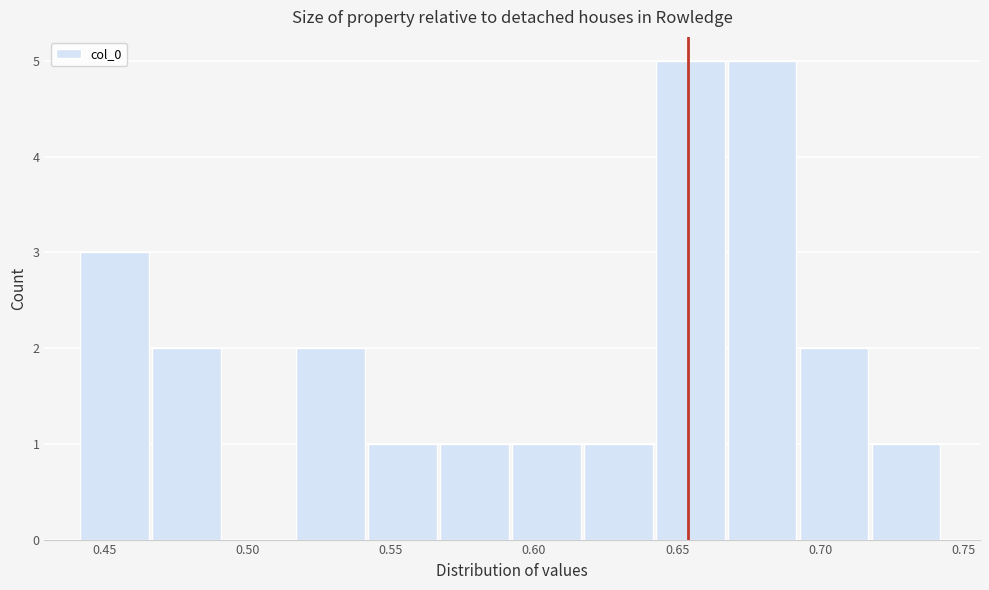

Reading left to right, transcribe this chart: for each bar, give the range it covers on the x-axis and its height. Neither the bar edges nor the heights are printed on the chart, so give them approximately, as read against the axes.

0.440 to 0.465: 3
0.465 to 0.490: 2
0.490 to 0.515: 0
0.515 to 0.540: 2
0.540 to 0.565: 1
0.565 to 0.590: 1
0.590 to 0.620: 1
0.620 to 0.645: 1
0.645 to 0.670: 5
0.670 to 0.695: 5
0.695 to 0.720: 2
0.720 to 0.745: 1